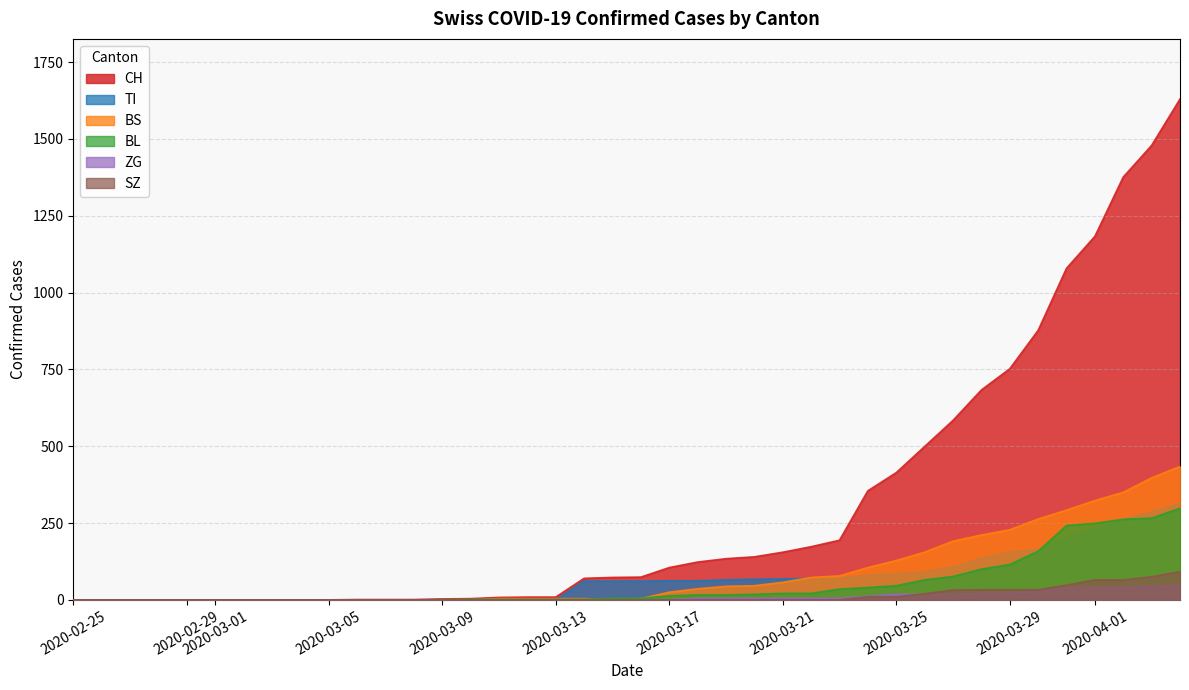

Which series has the largest total across all categories?

CH